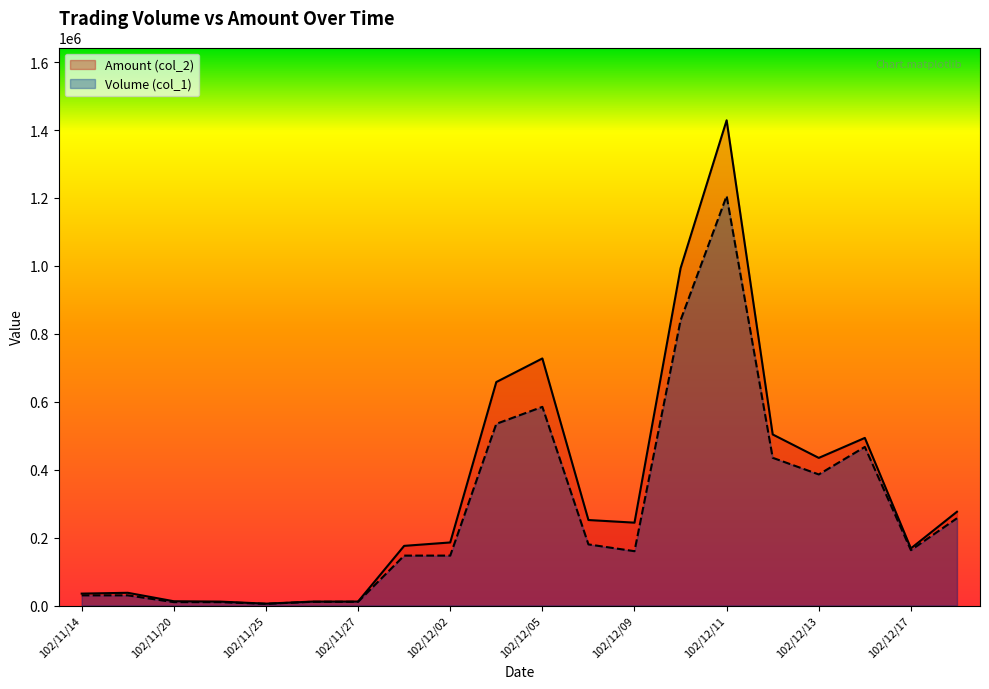

Which label corresponds to the largest value in the chart?

102/12/11